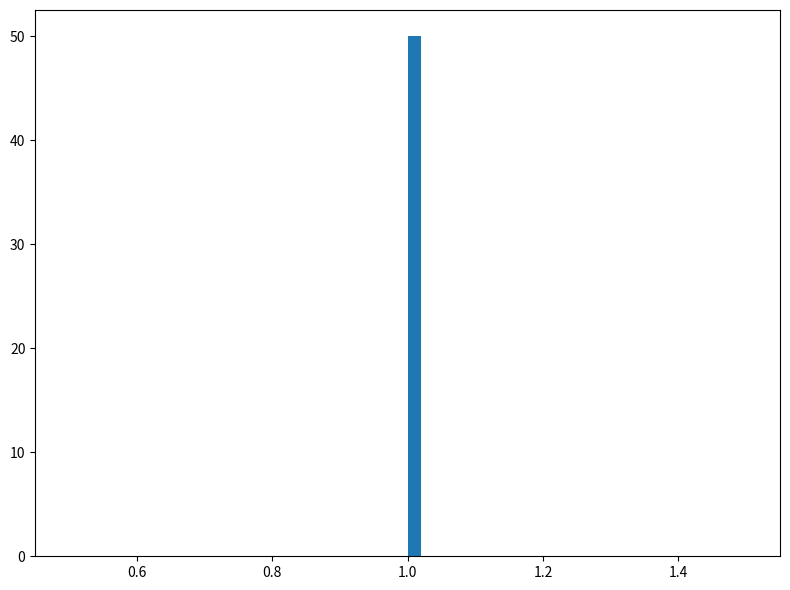

Read against the x-axis, roughly where is the centre of the tallest bar?

1.02